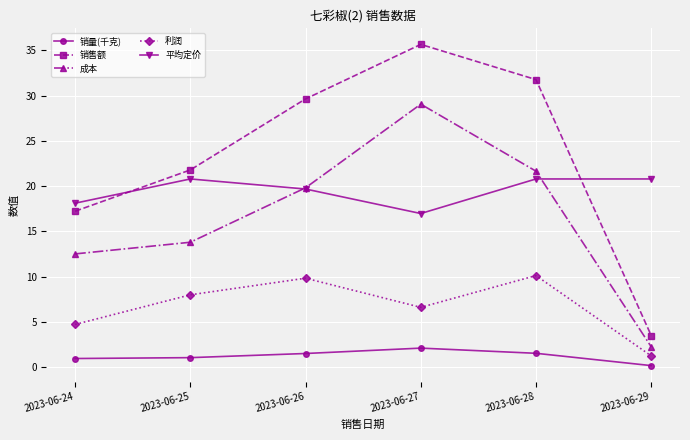

How many values in the 平均定价 series are below 20?

3